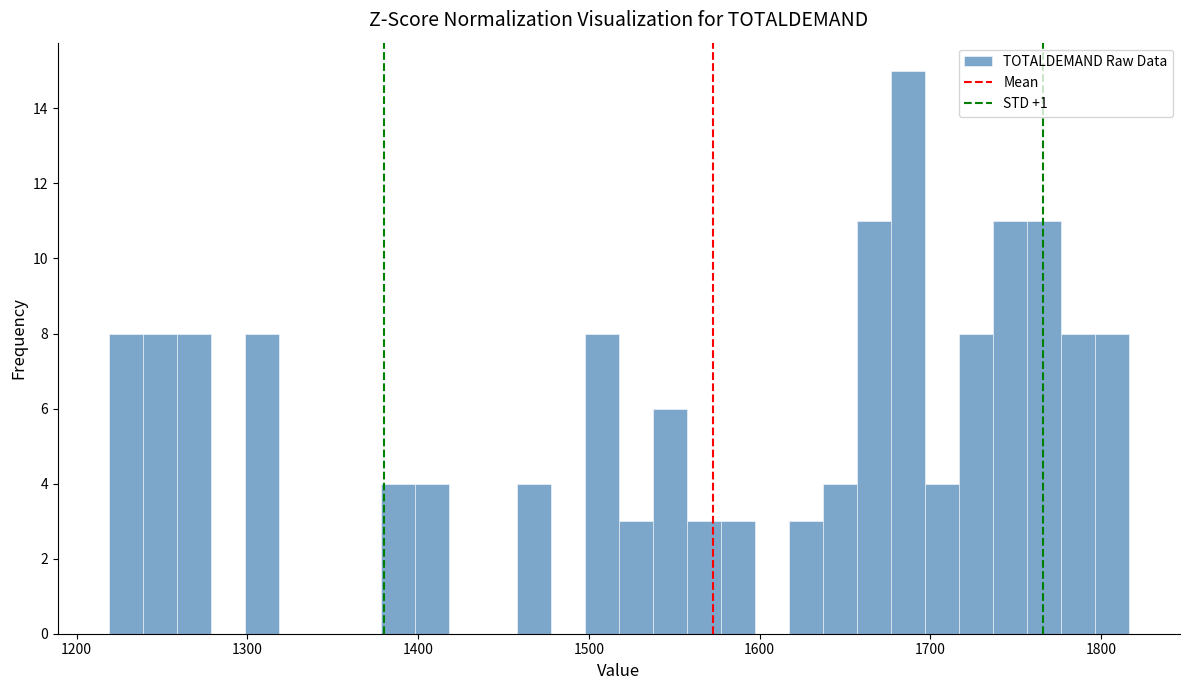

Read against the x-axis, roughly where is the centre of the tallest bar?

1690